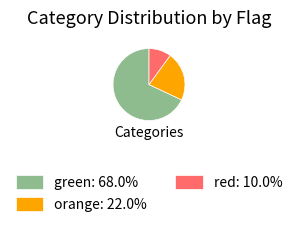

What is the ratio of the value at green: 68.0% to the value at orange: 22.0%?

3.1